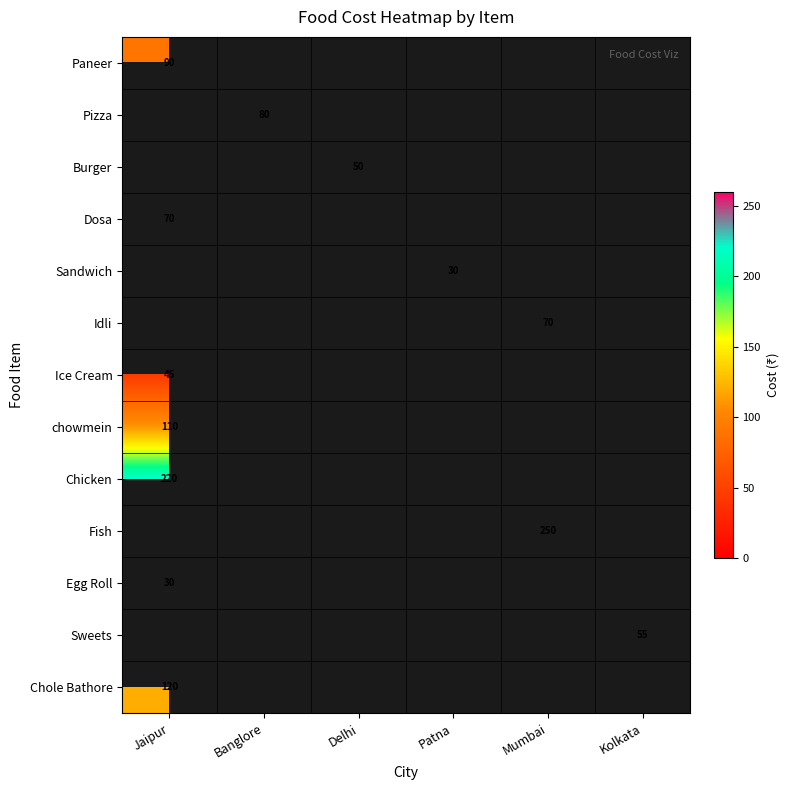

What is the smallest value displayed?

30.0